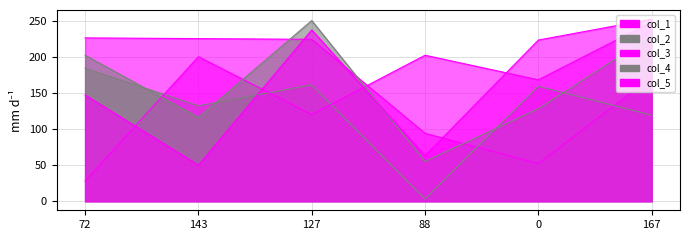

Is it true that col_2 equals 71 at 0?

False